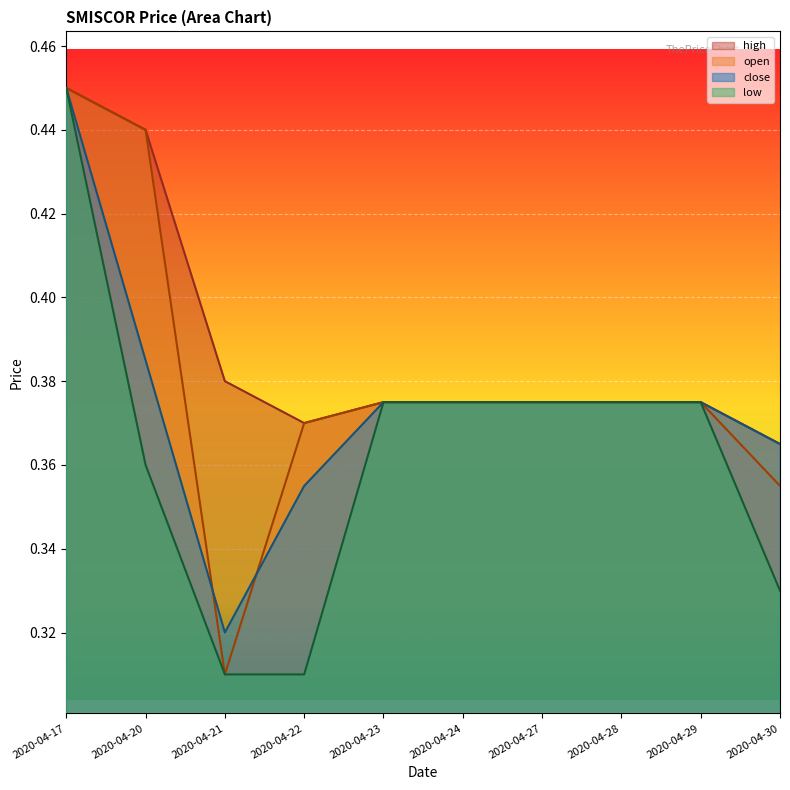

Which series changed the most between 2020-04-22 and 2020-04-30?

low